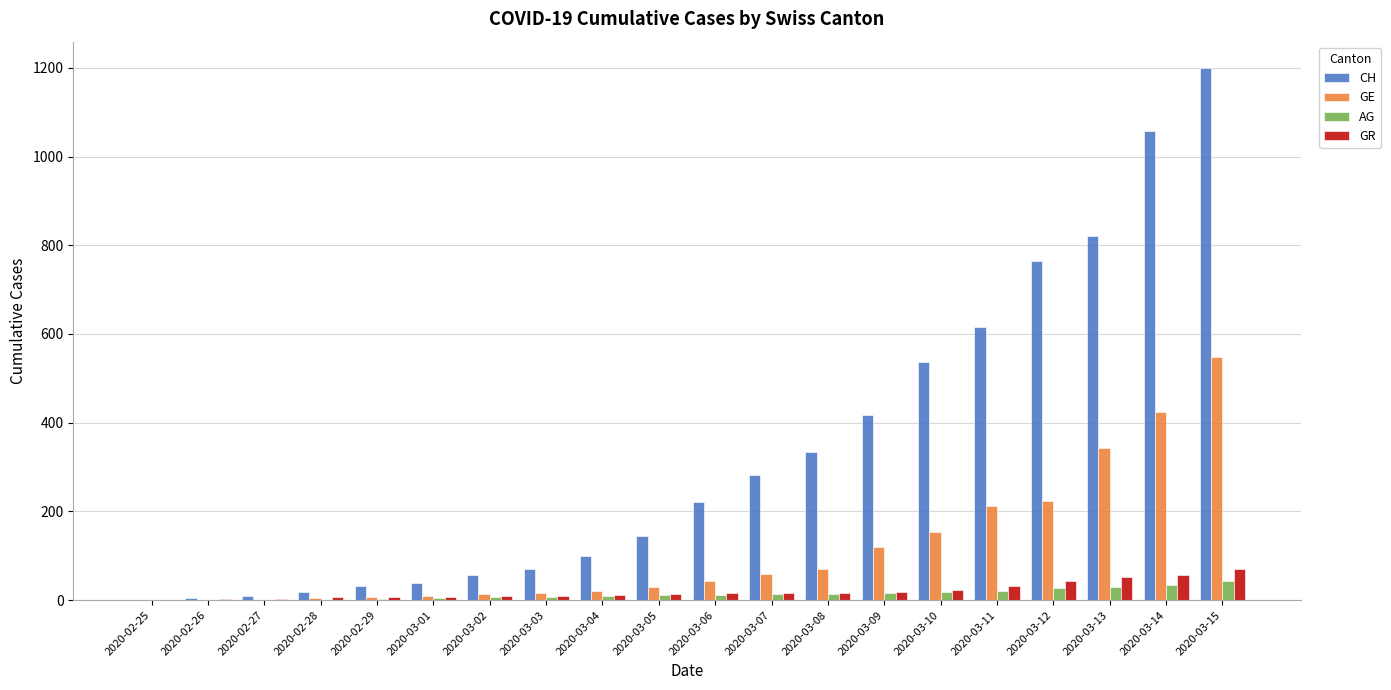

What is the sum of all CH values?

6719